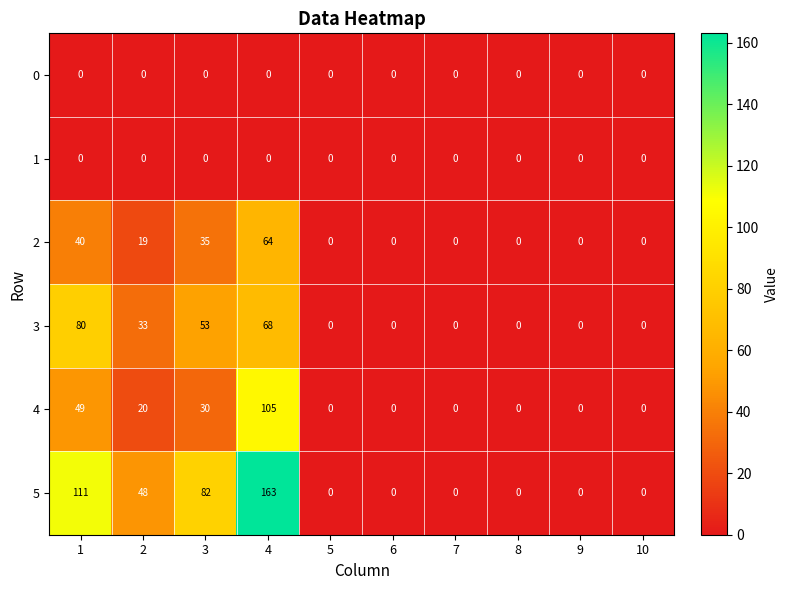

Which series has the widest spread of values?

5